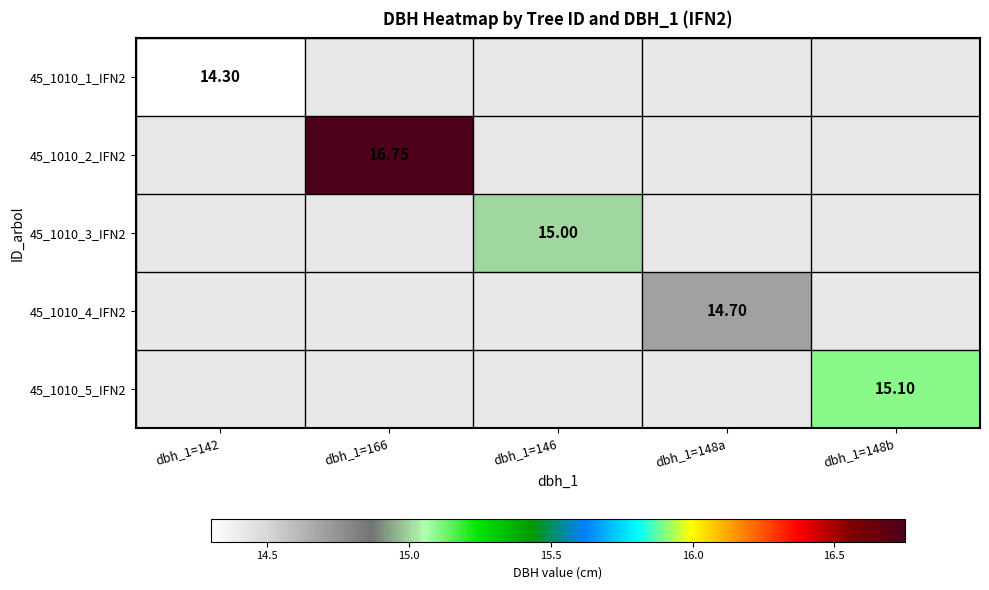

Is it true that 45_1010_3_IFN2 equals 15.0 at dbh_1=146?

True